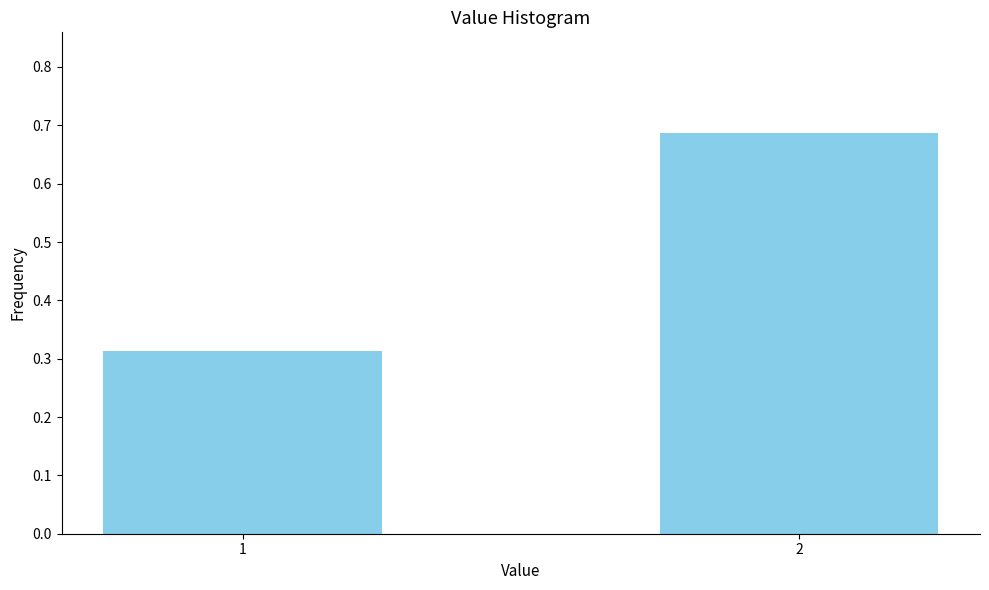

What is the difference between the values at 1 and 2?

0.4